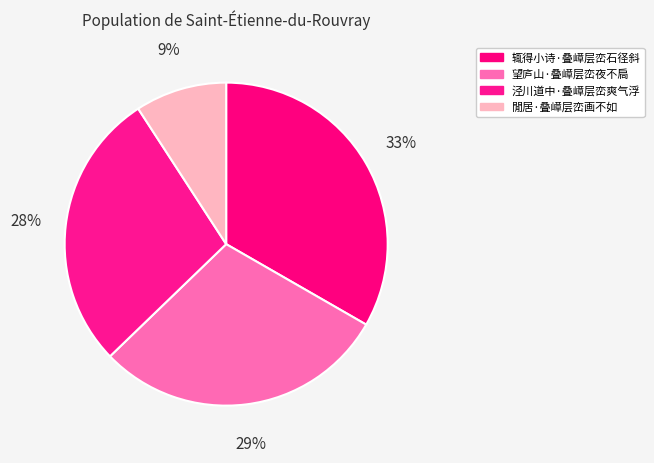

Combined, what portion of the pie is 望庐山·叠嶂层峦夜不扃 and 泾川道中·叠嶂层峦爽气浮?

57.5%